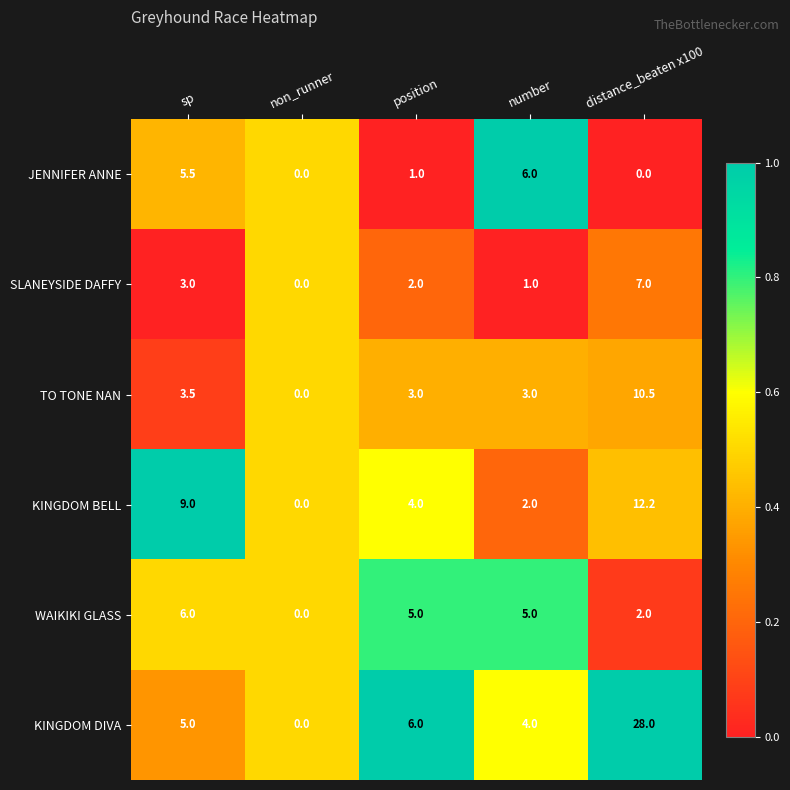

At which label does JENNIFER ANNE first exceed 1?

sp